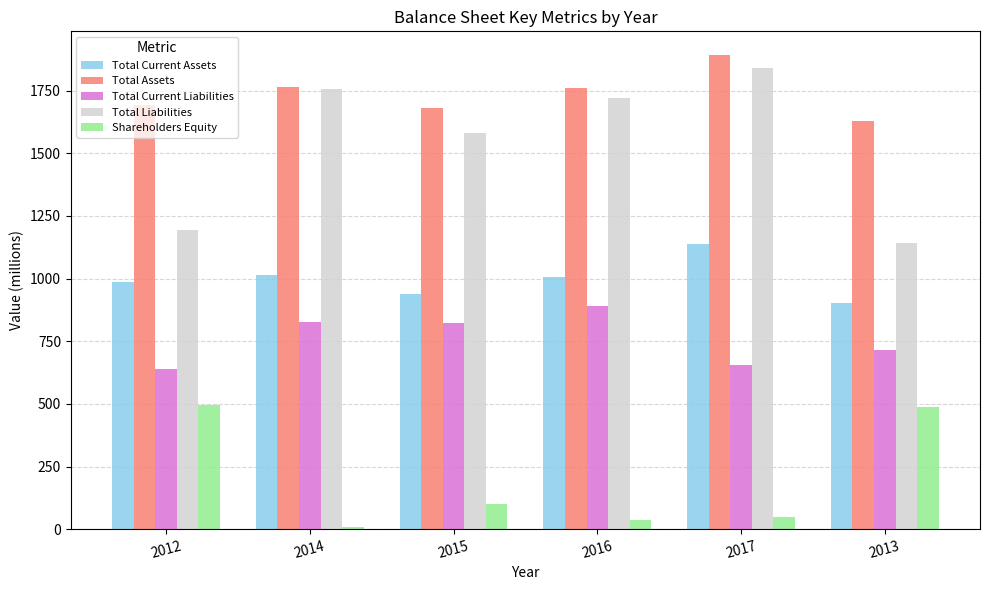

Which series has the largest range (max minus min)?

Total Liabilities